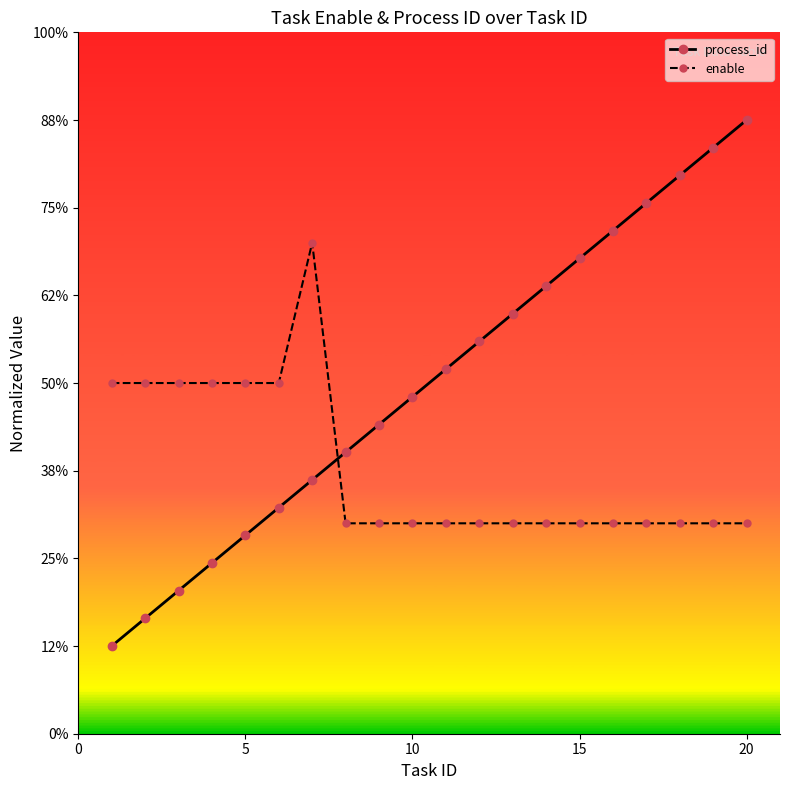

True or false: enable has more than 1 points higher than both neighbors.

False